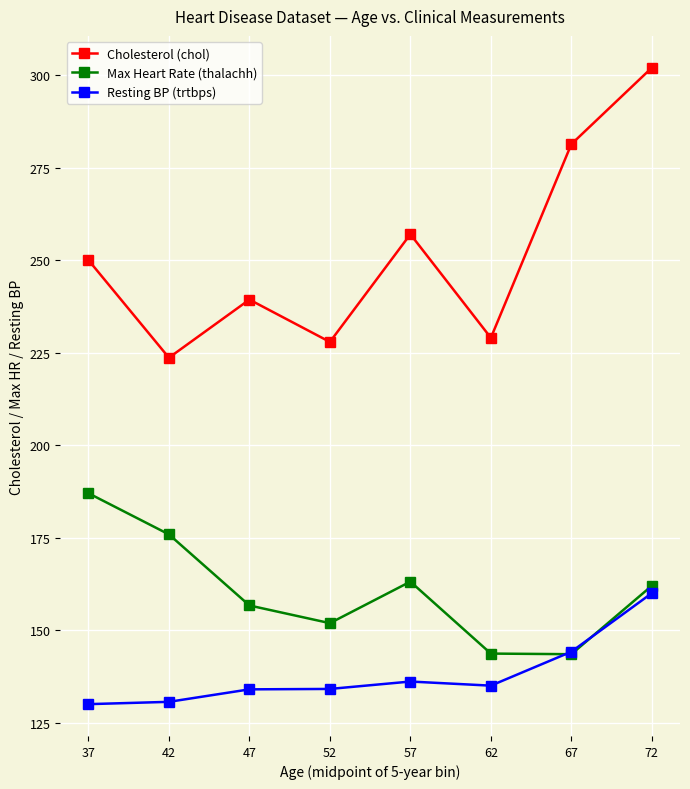

In Cholesterol (chol), how many points are higher than both neighbors (excluding endpoints)?

2